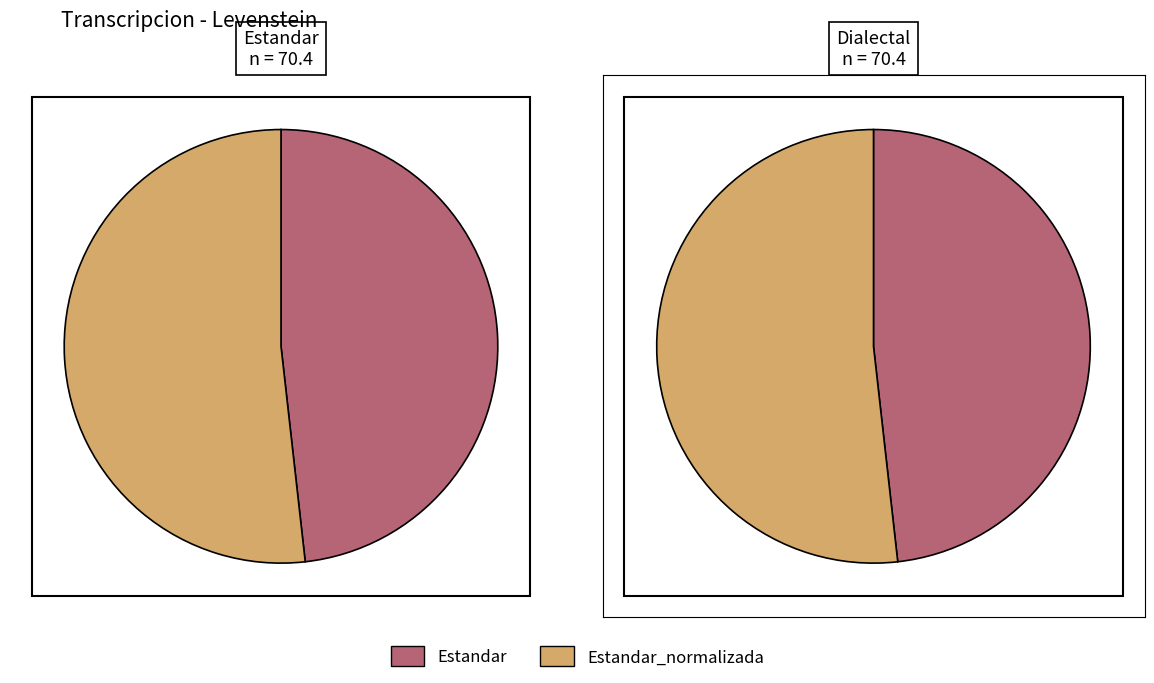

How much of the chart is everything except Dialectal?

75.9%